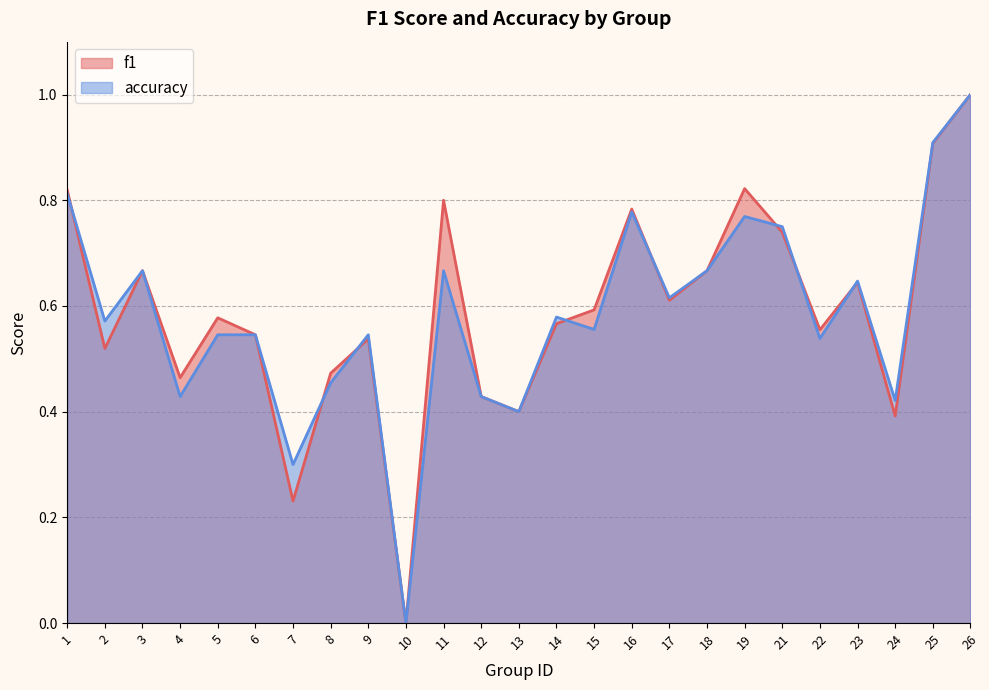

True or false: accuracy has more than 1 points higher than both neighbors.

True